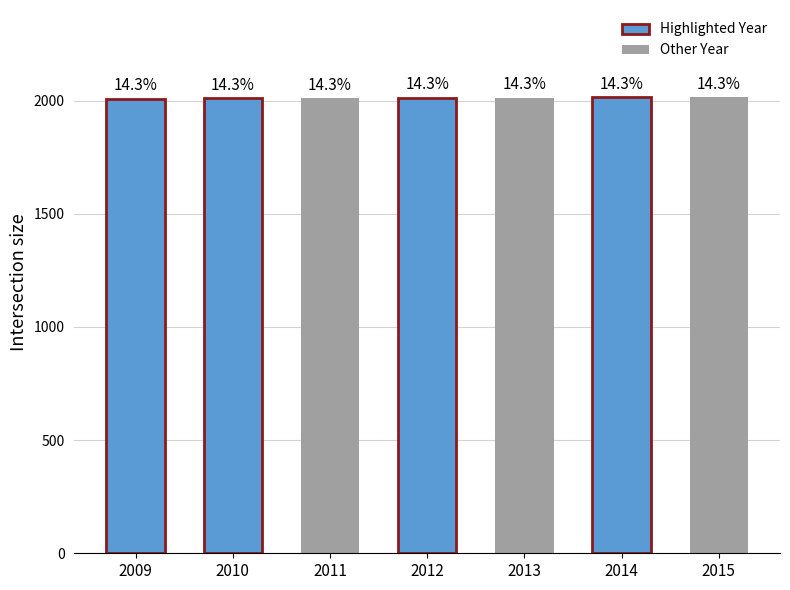

Does the chart contain any negative values?

No